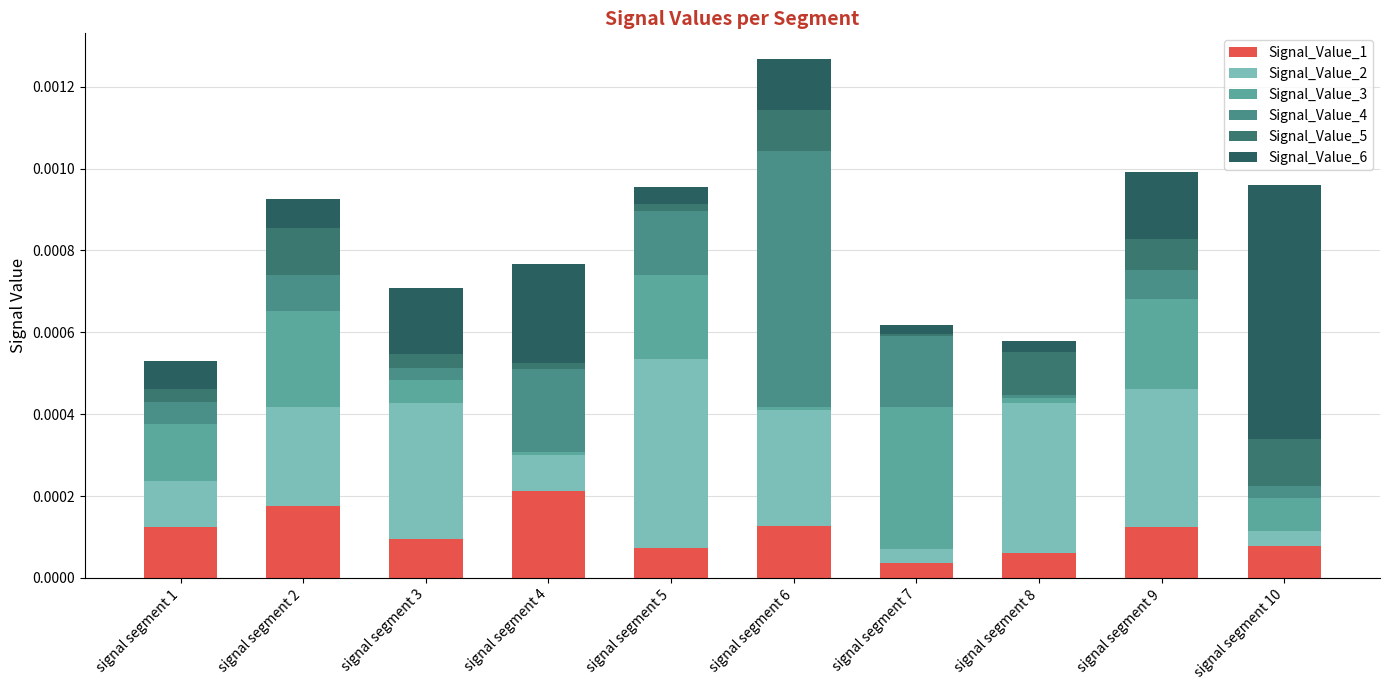

True or false: Signal_Value_2 has a value of 0.0 at signal segment 6.

True